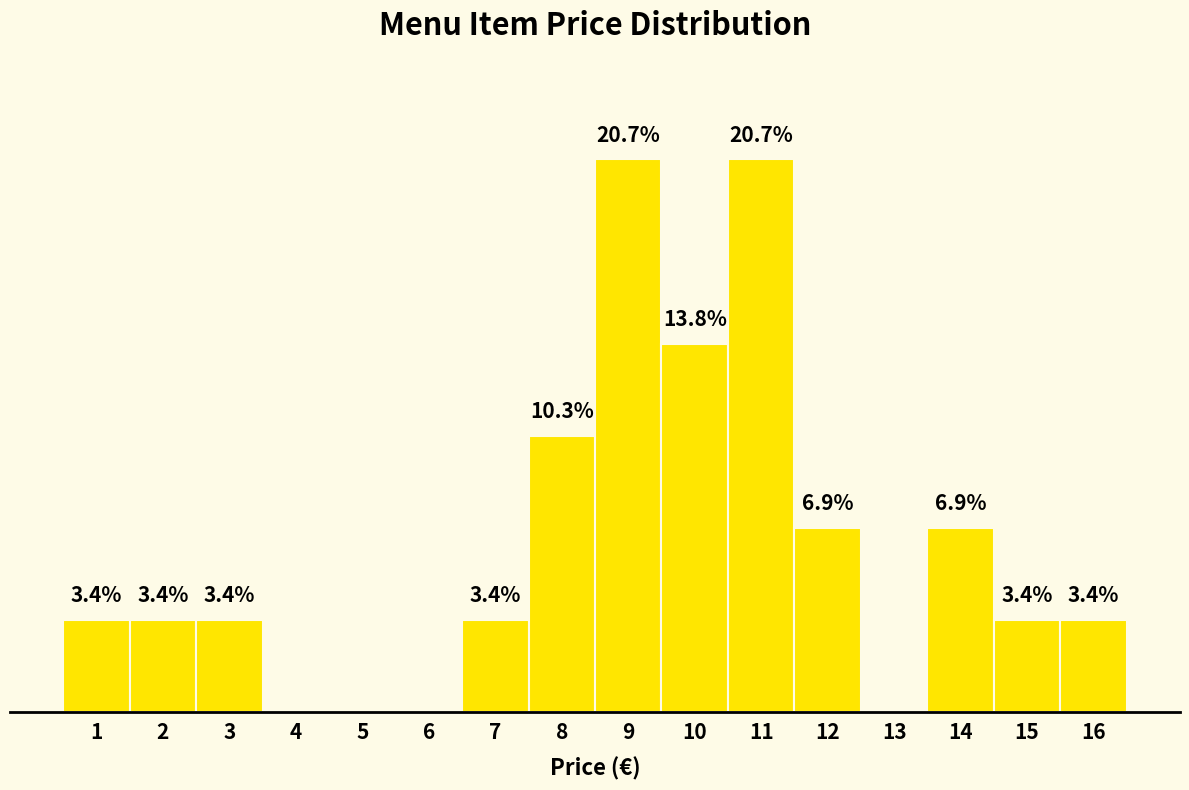

Are the bars horizontal?

No